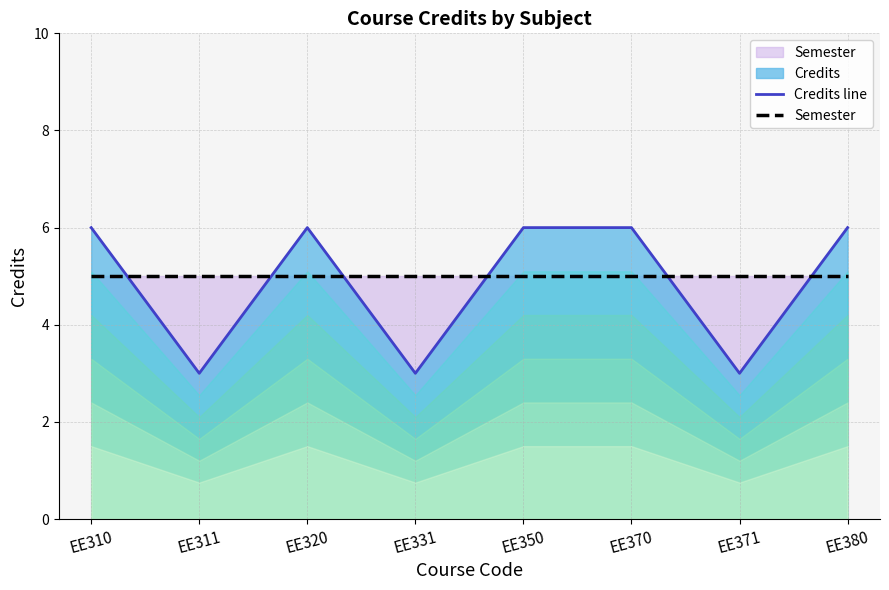

What is the sum of the Semester values at EE331 and EE320?

10